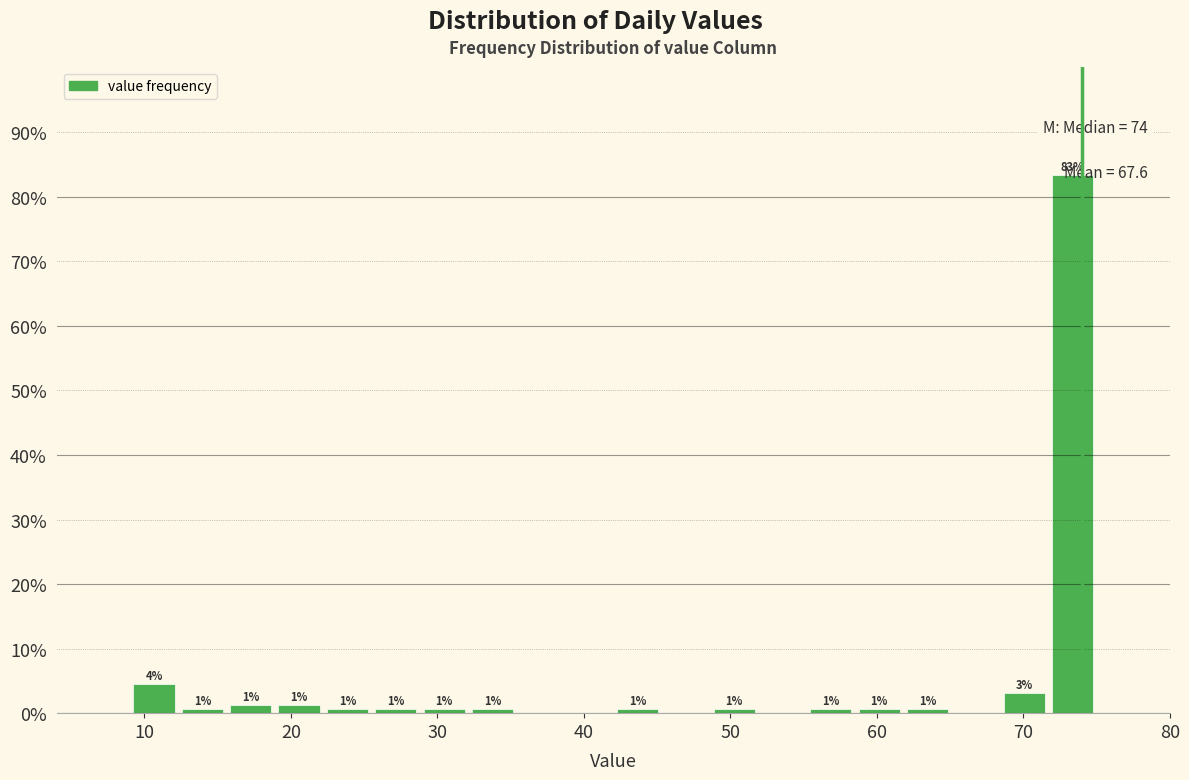

Around what value on the x-axis is the tallest bar? Give the approximate position of its centre, as read against the axis.

73